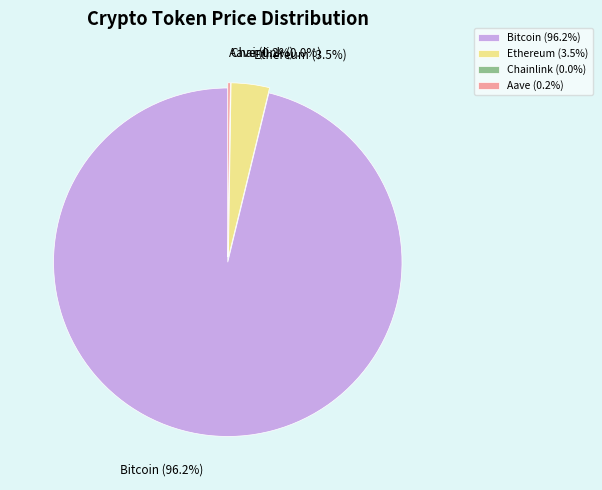

To the nearest percent, what is the average slice percentage?

25%